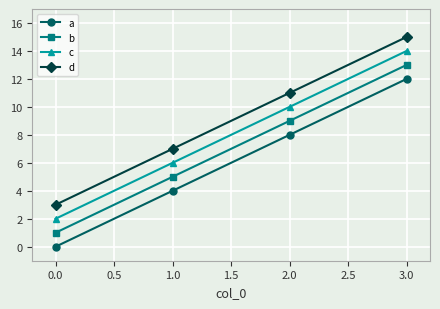

True or false: c and d cross at least once.

False